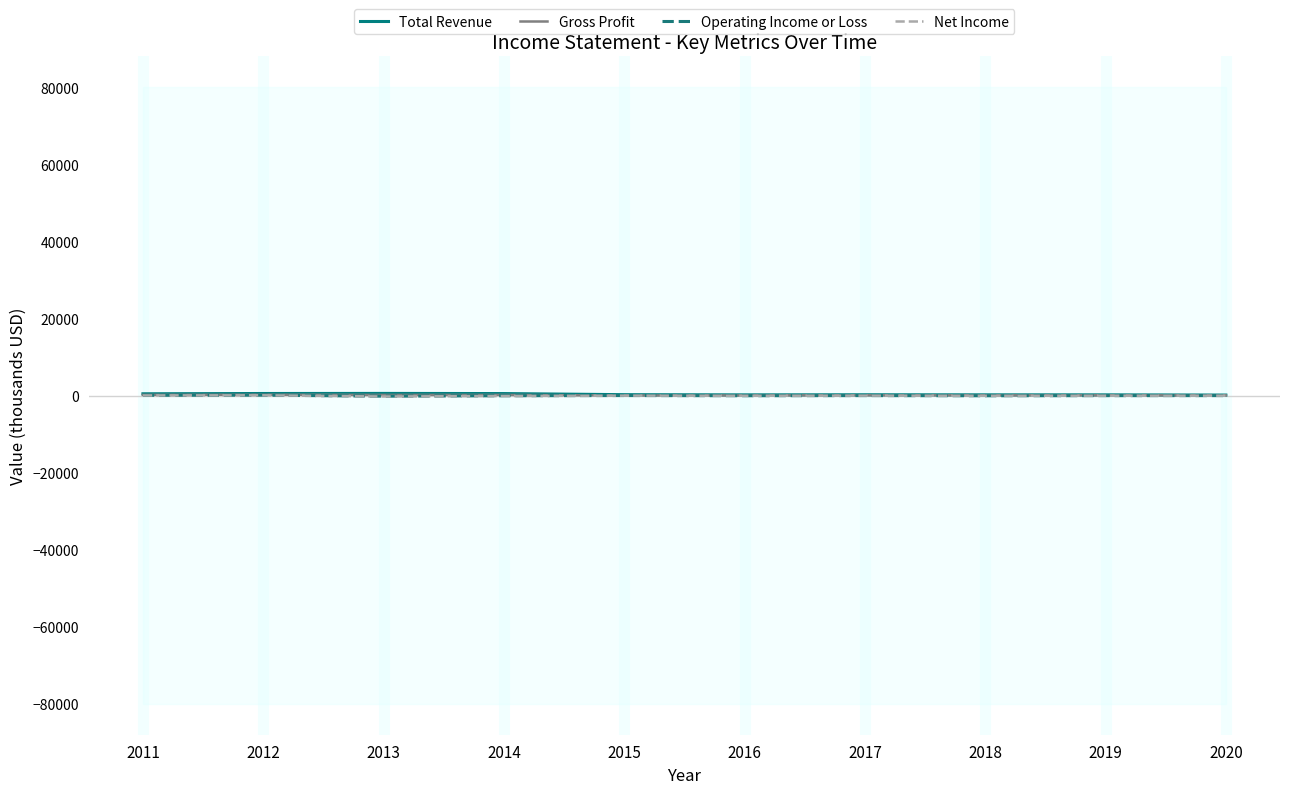

What is the smallest value displayed?

-251.9